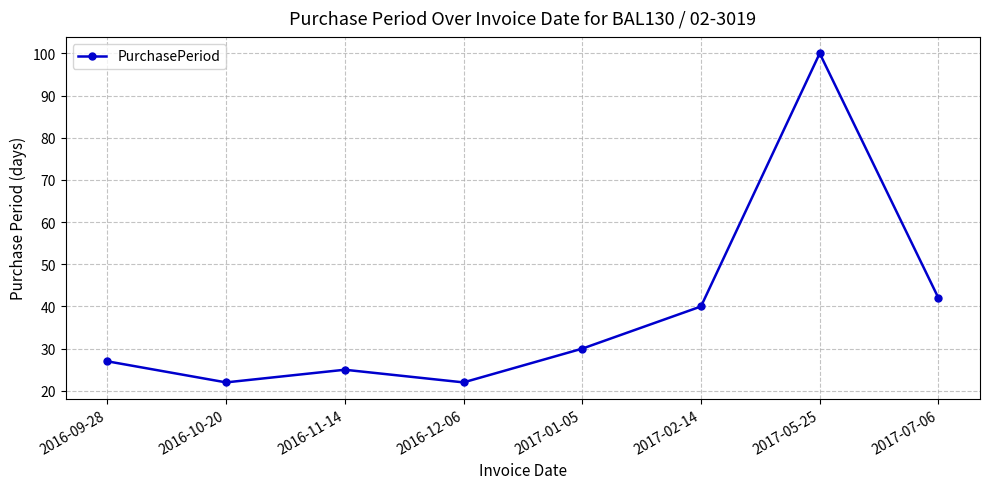

What is the difference between the values at 2016-12-06 and 2016-09-28?

5